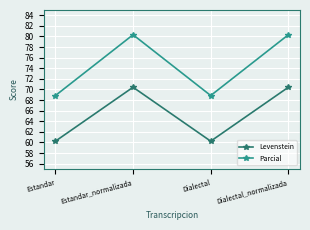

What is the spread (max minus min) of values at Estandar?

8.6